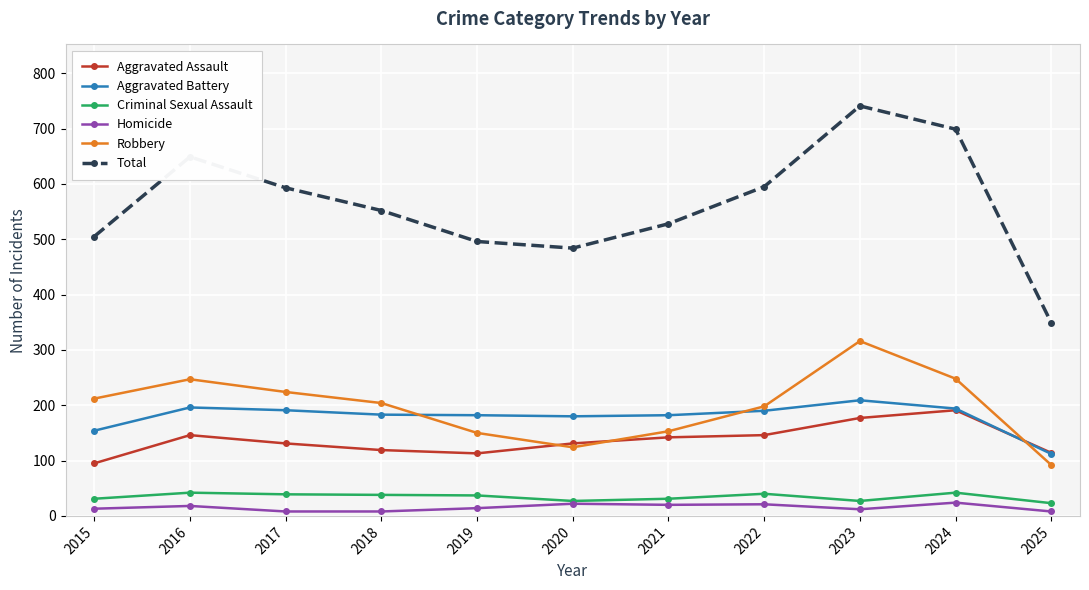

Which series ends up on top after the final intersection of Robbery and Aggravated Assault?

Aggravated Assault